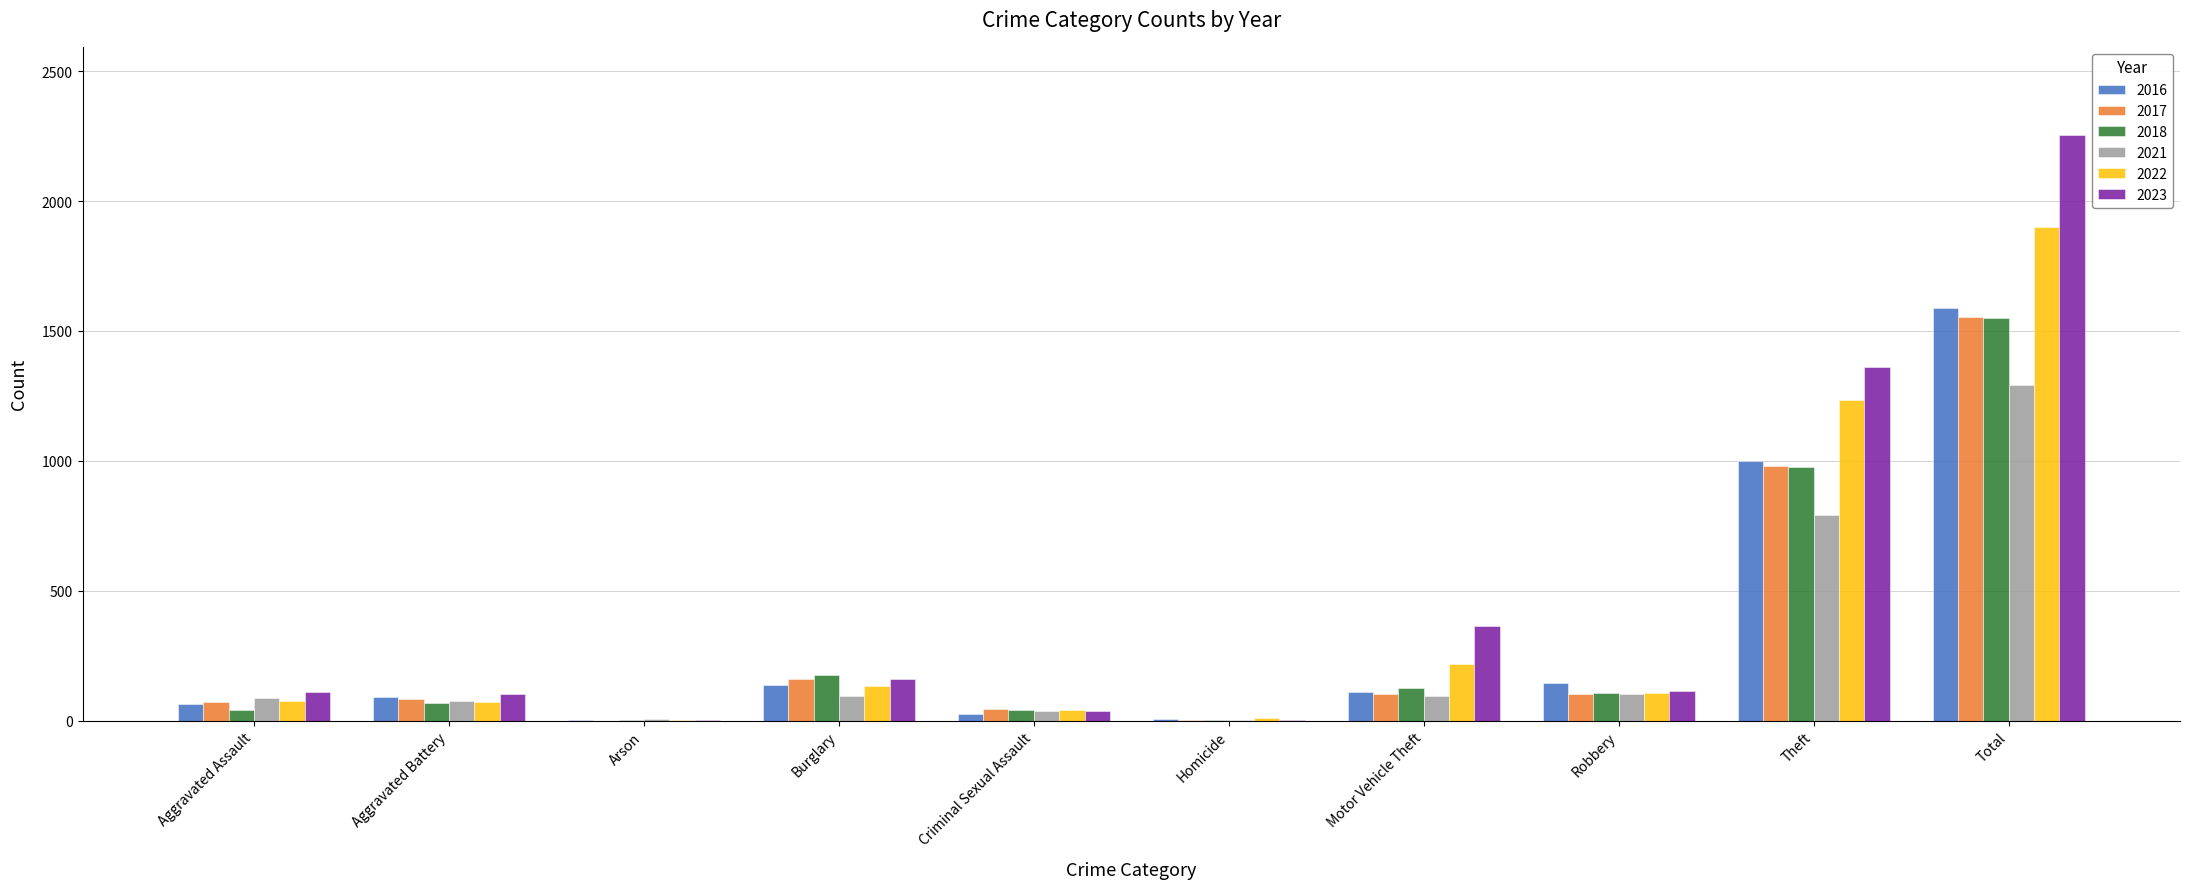

Is the value of 2021 at Robbery greater than the value of 2017 at Homicide?

Yes